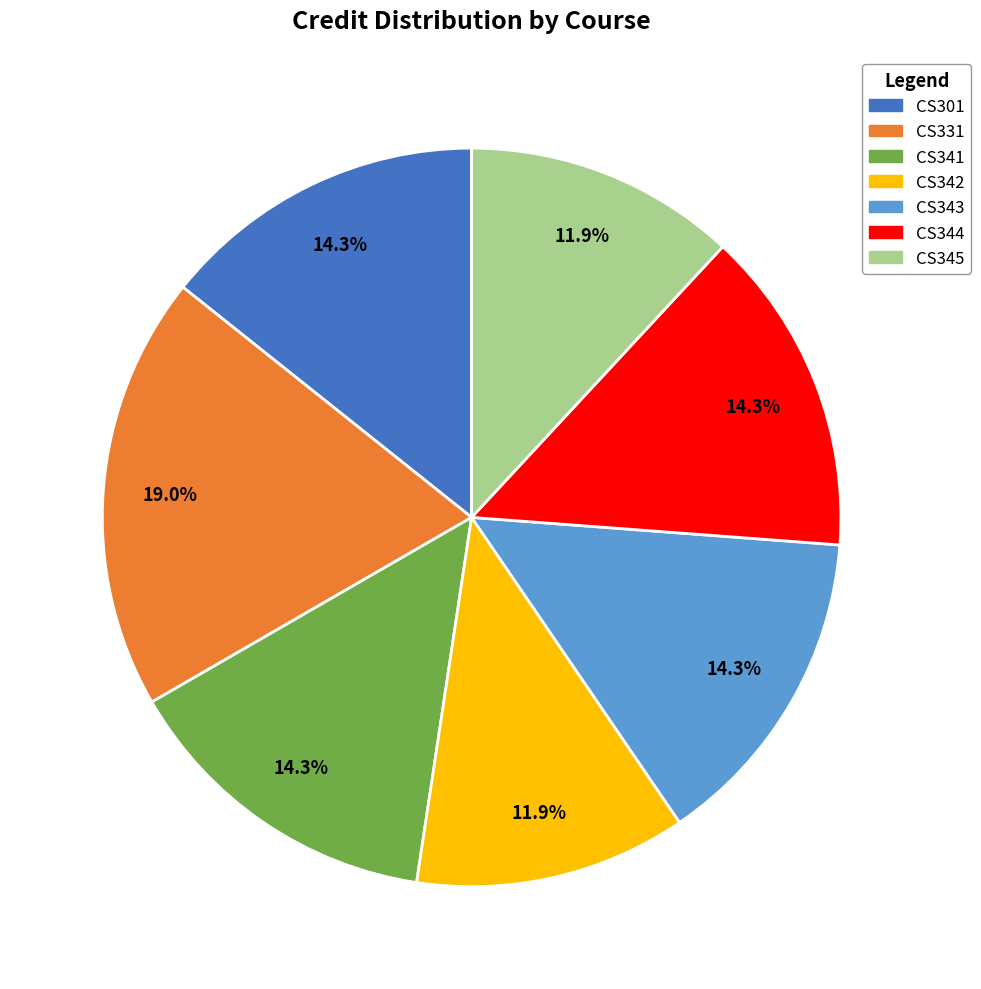

To the nearest percent, what portion does CS331 represent?

19%